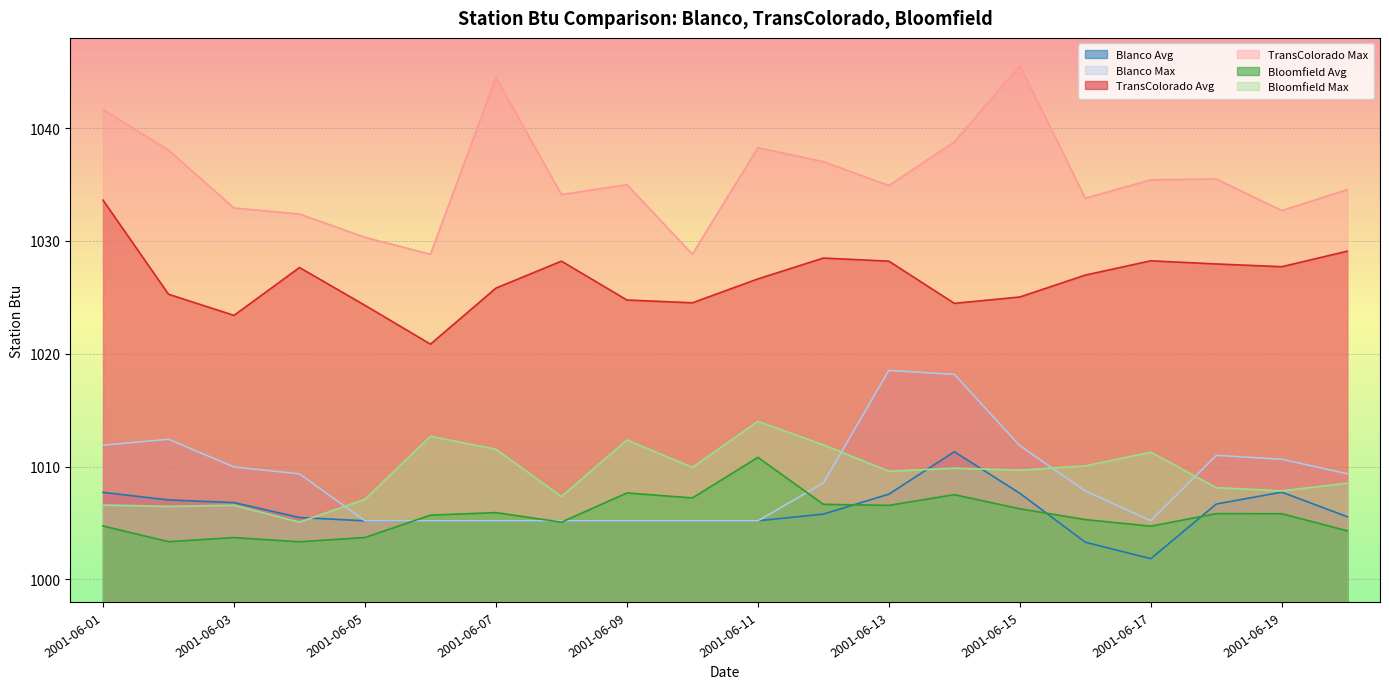

What is the average value of the Blanco Avg series?

1006.0